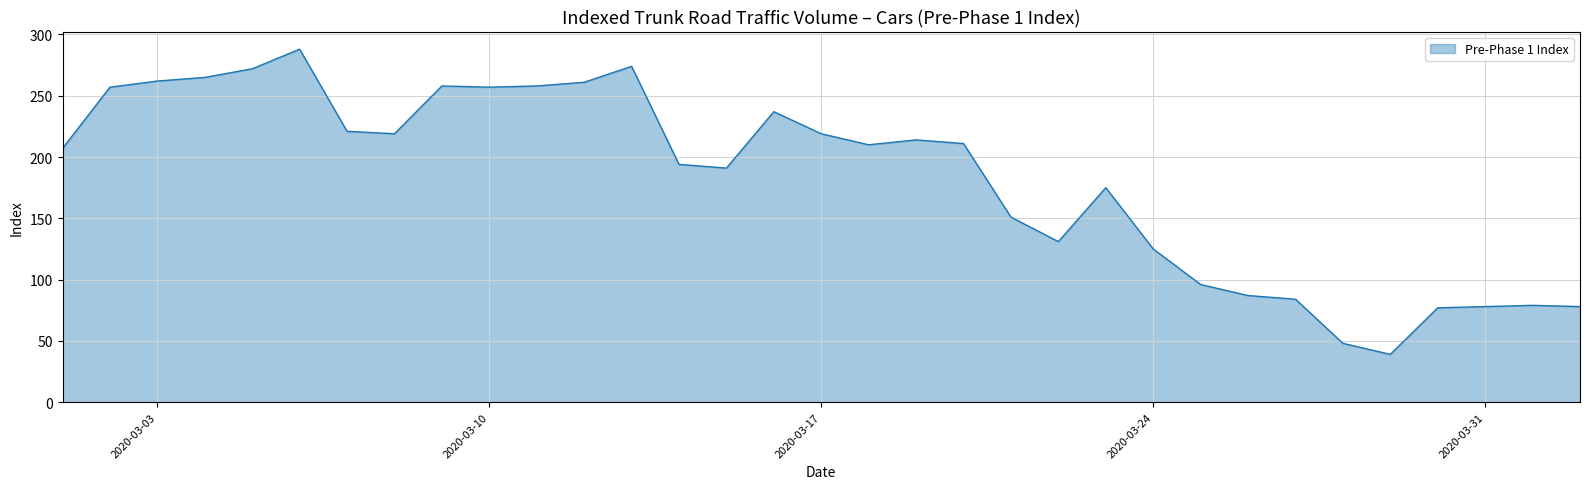

What is the maximum value shown in the chart?

288